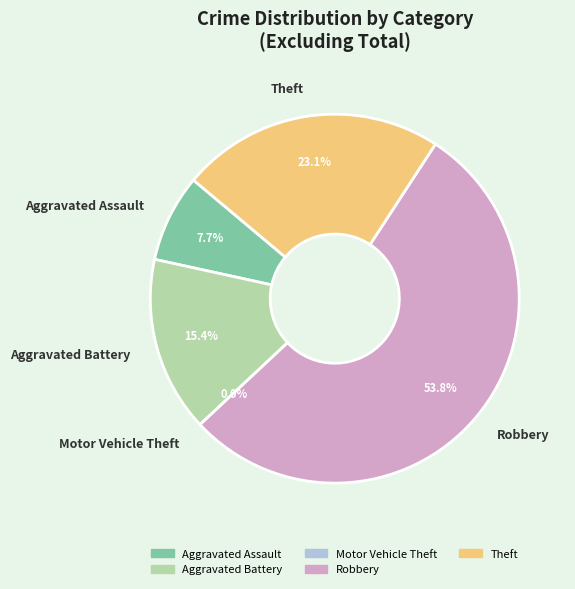

Which category accounts for the majority?

Robbery